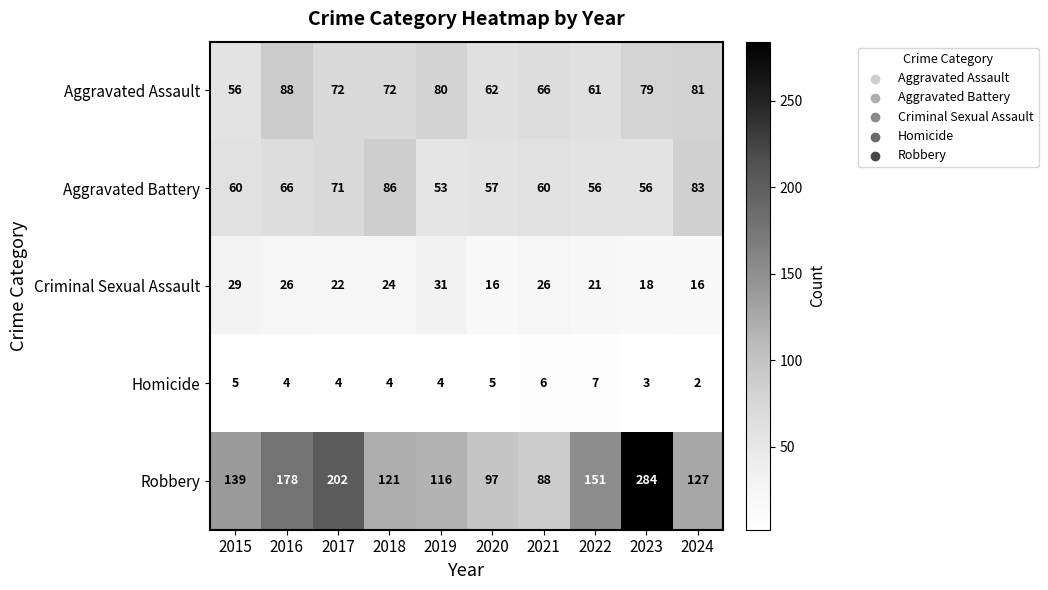

At 2015, list the series in order from largest to smallest.

Robbery, Aggravated Battery, Aggravated Assault, Criminal Sexual Assault, Homicide